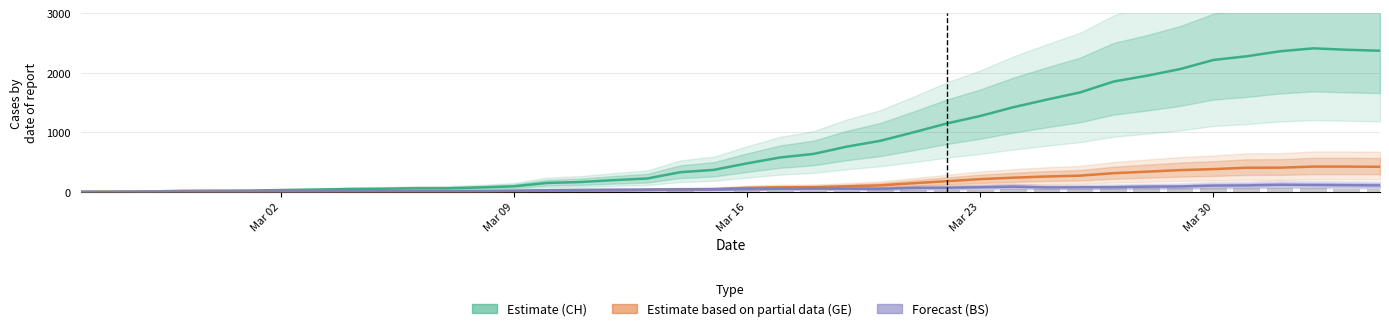

Which series has the widest spread of values?

Estimate (CH)